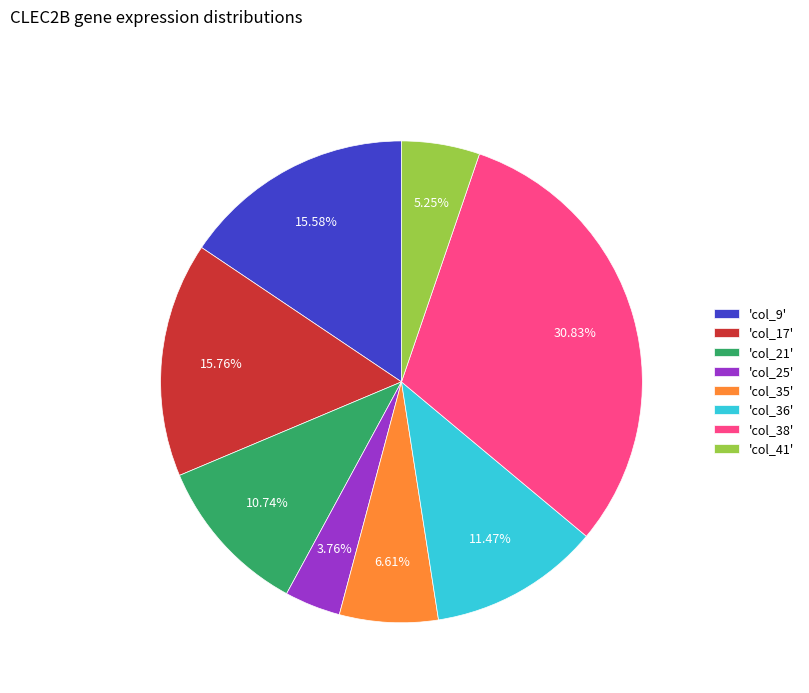

What is the smallest slice in the pie chart?

'col_25'